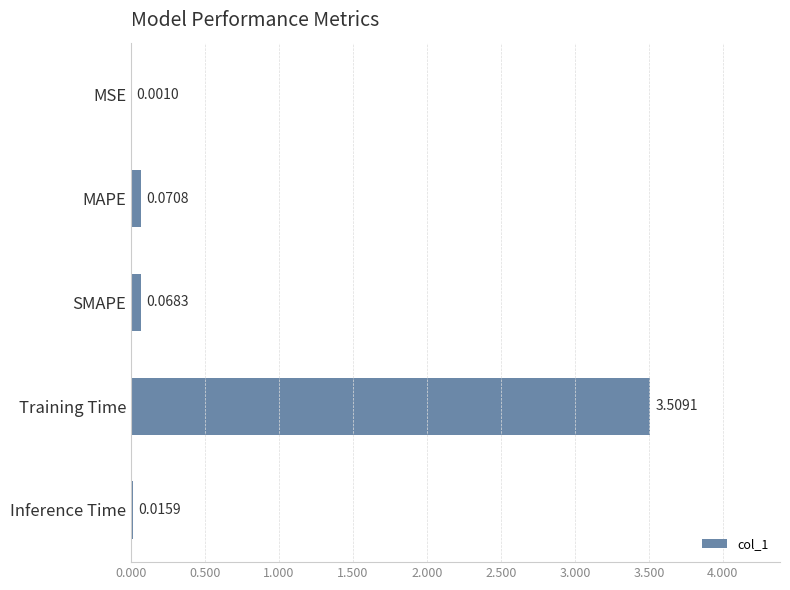

What is the sum of all values?

3.7